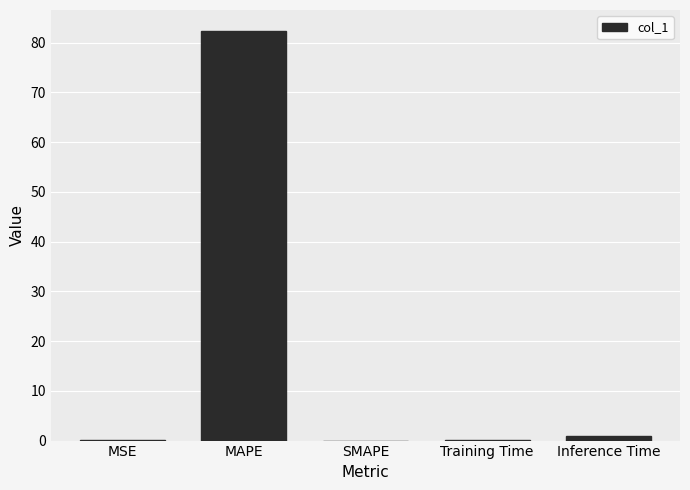

At which category does the chart reach its peak across all series?

MAPE